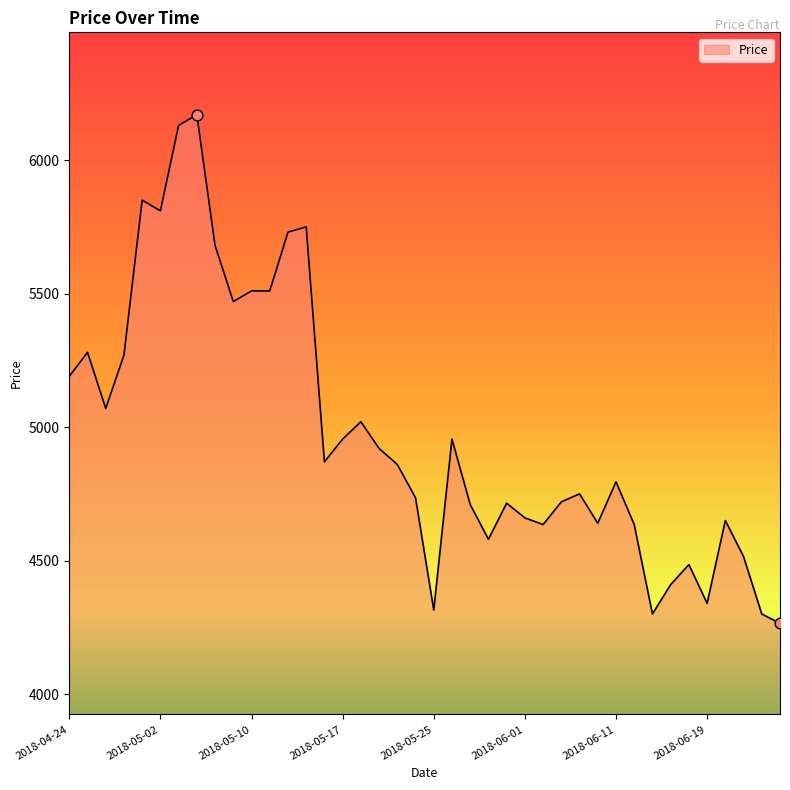

What is the minimum value shown in the chart?

4265